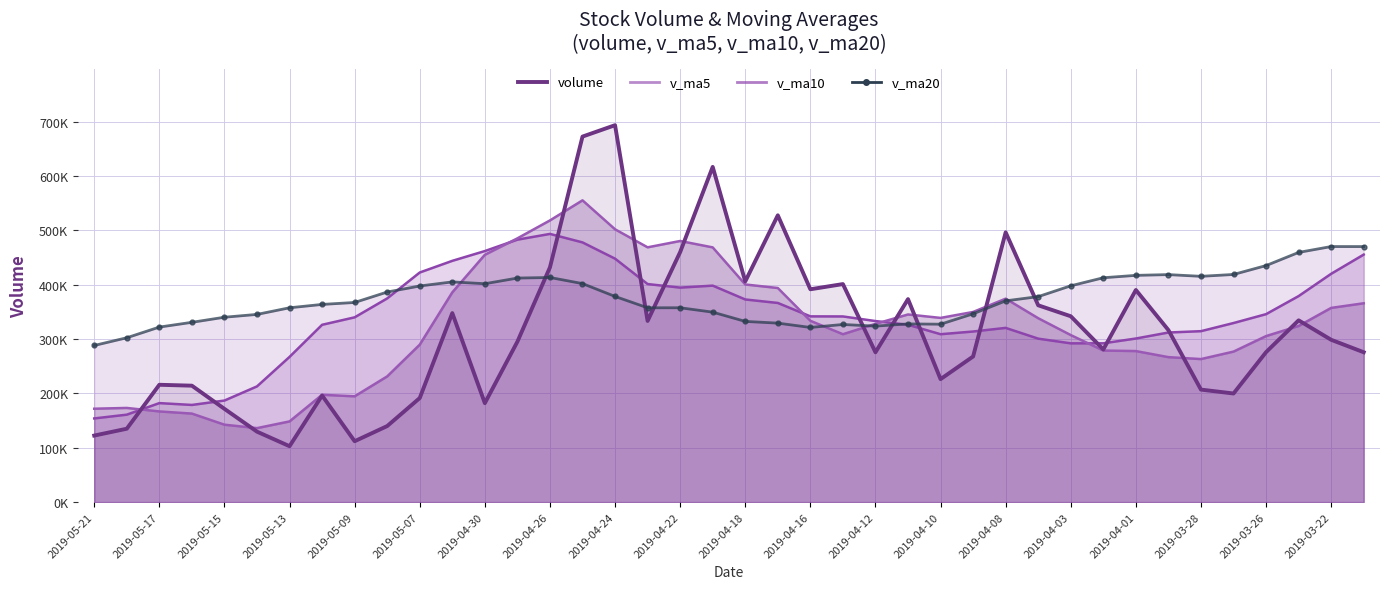

Which has a higher value, 2019-03-26 or 2019-05-07?

2019-03-26